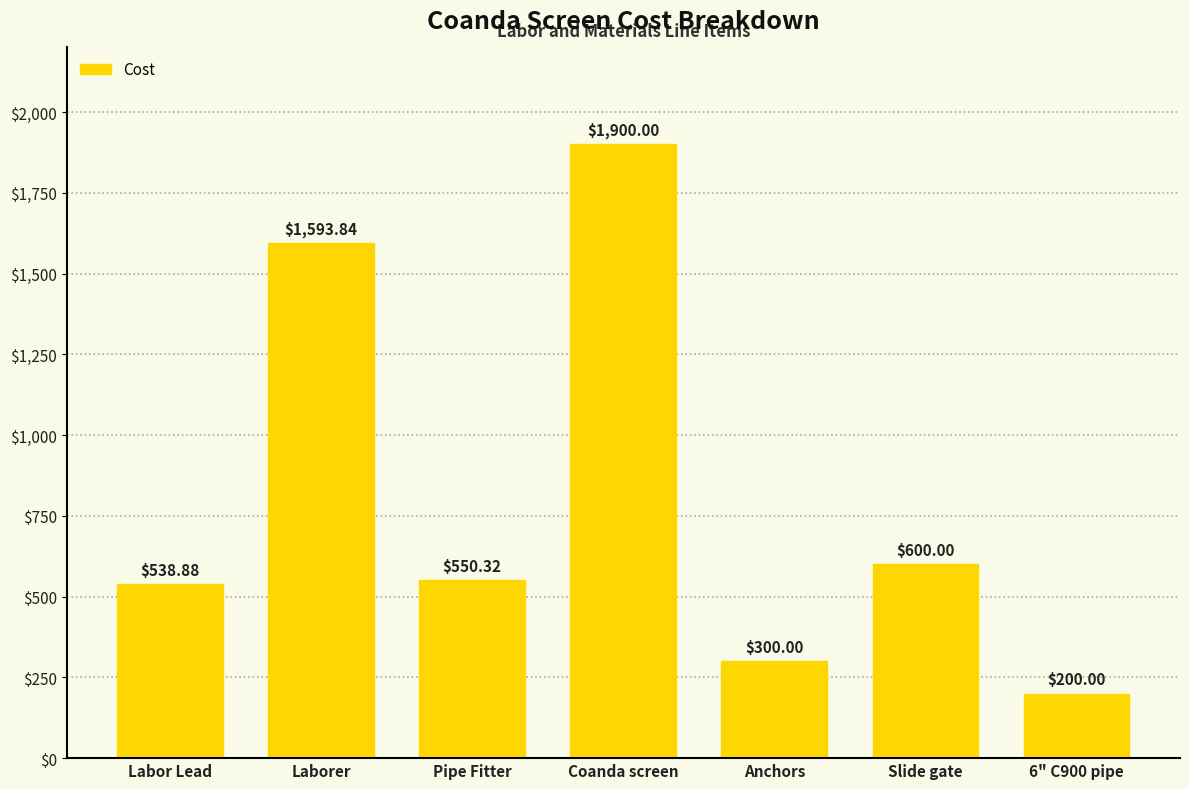

What is the label of the 1st bar from the left?

Labor Lead